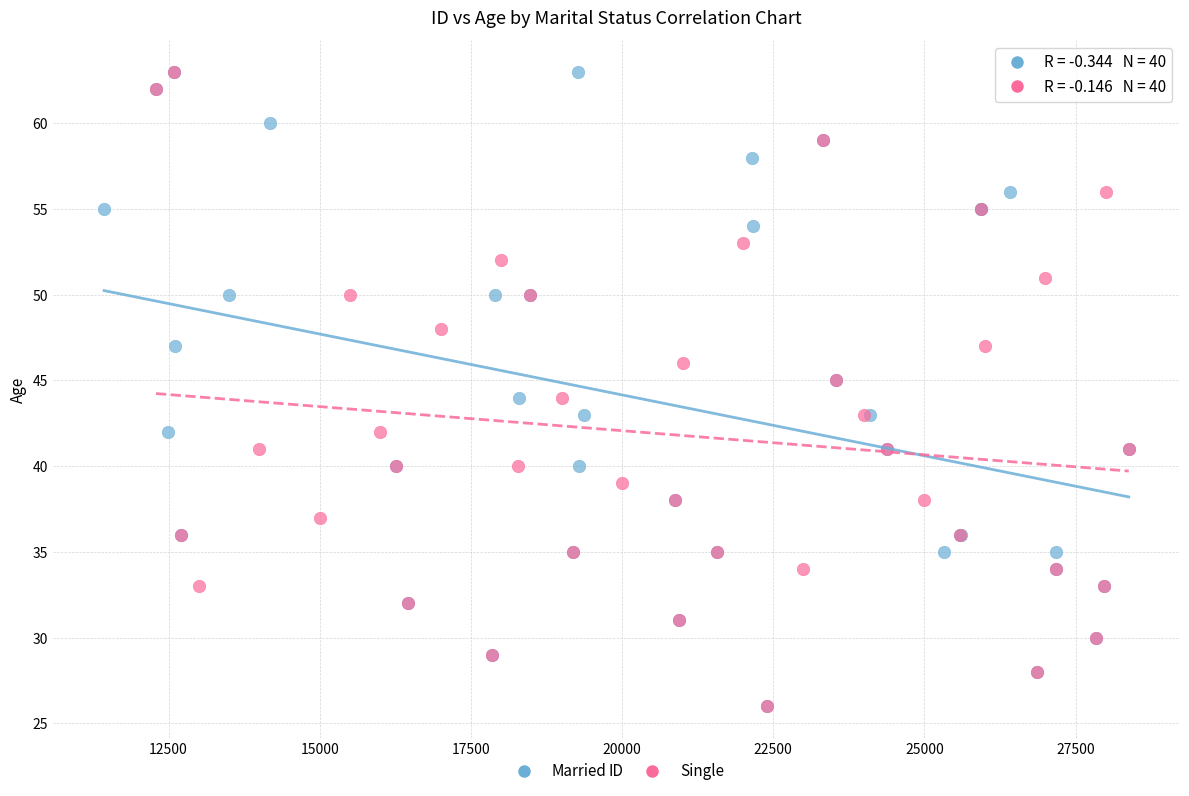

What are all the series names shown in the legend?

Married, Single